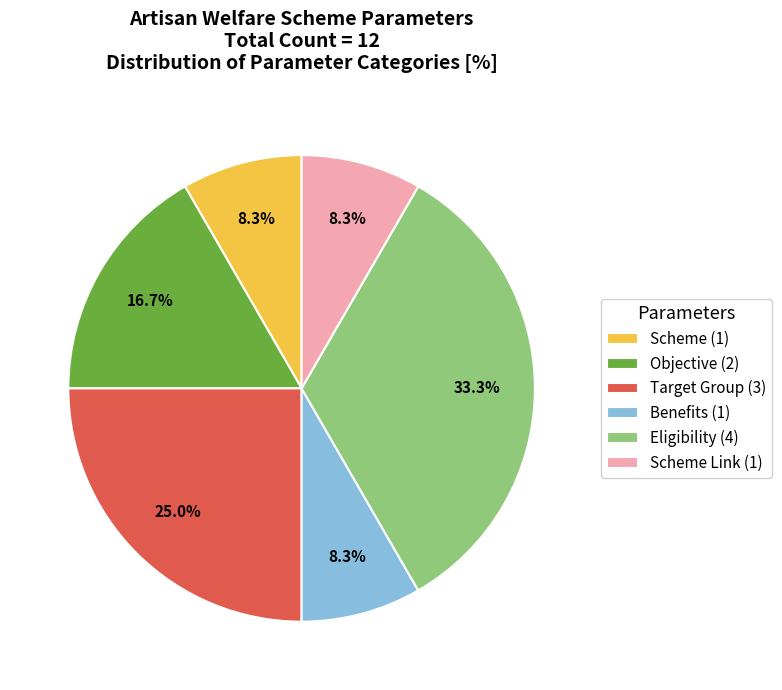

What is the largest slice in the pie chart?

Eligibility (4)